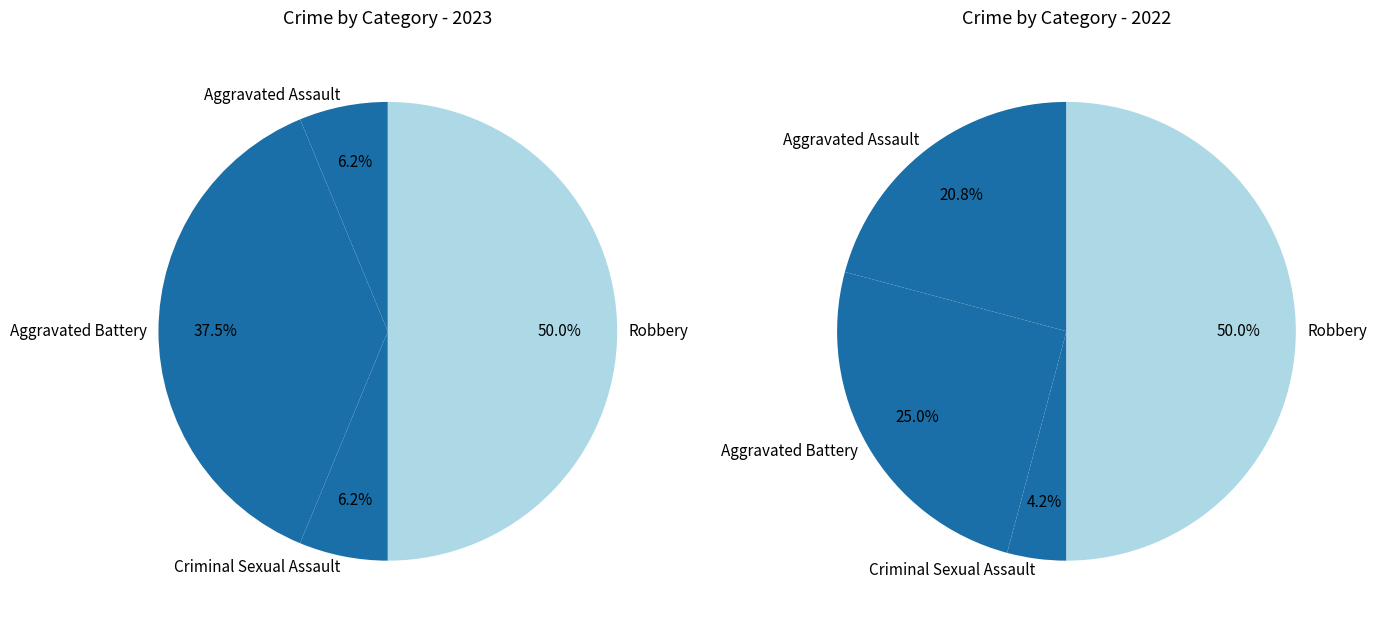

Is there a majority slice in this chart?

No